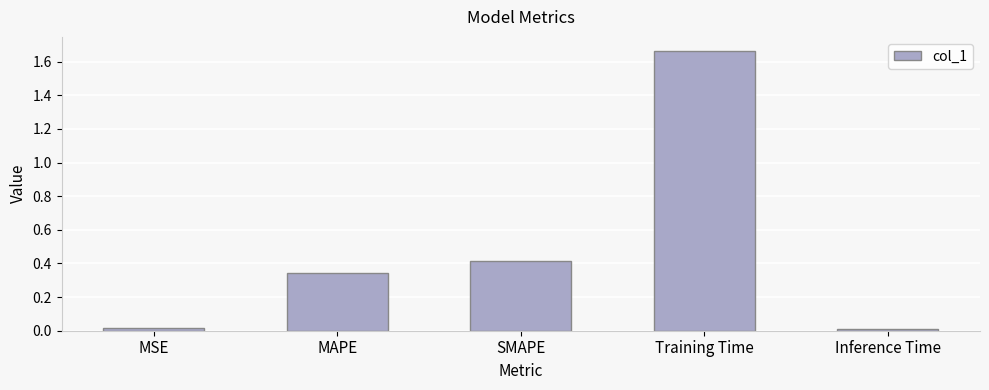

Is it true that the value at Training Time is 2.3?

False